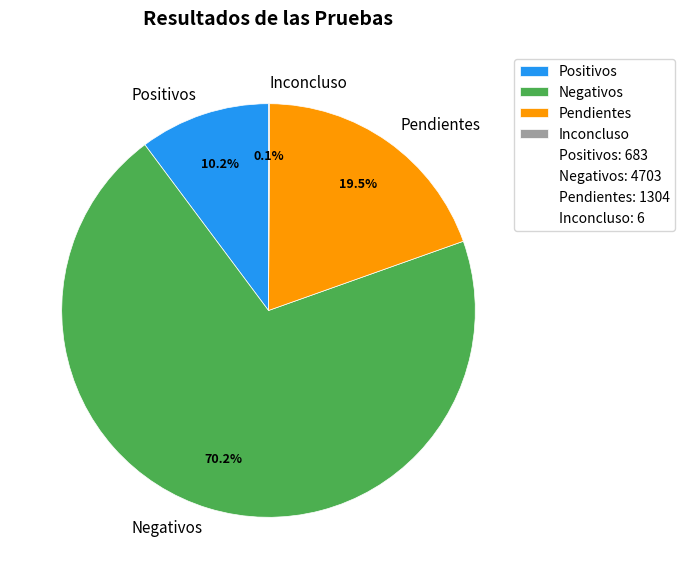

Which slice is the largest?

Negativos